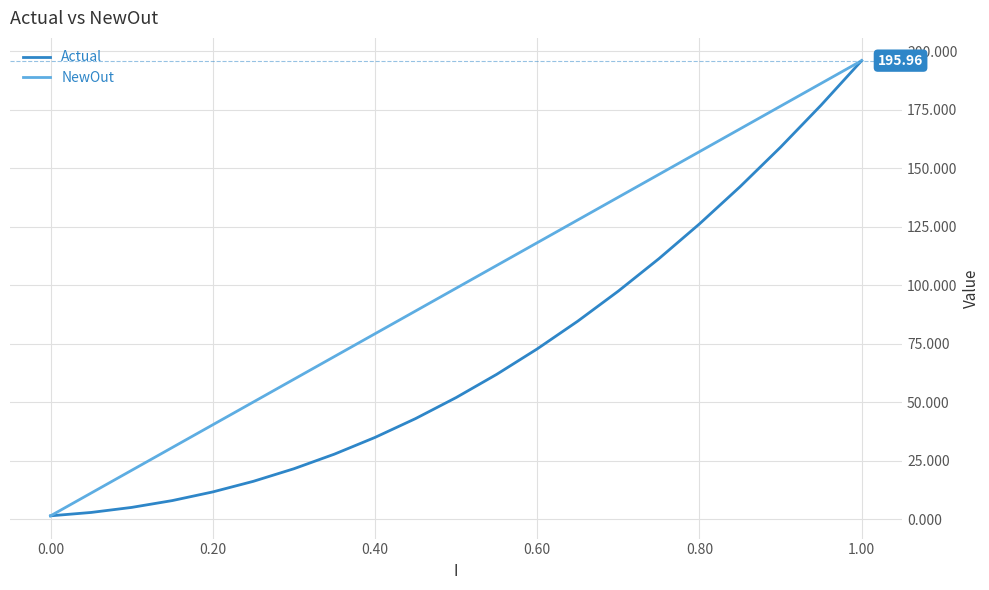

List the series in order of their overall mean, lowest first.

Actual, NewOut